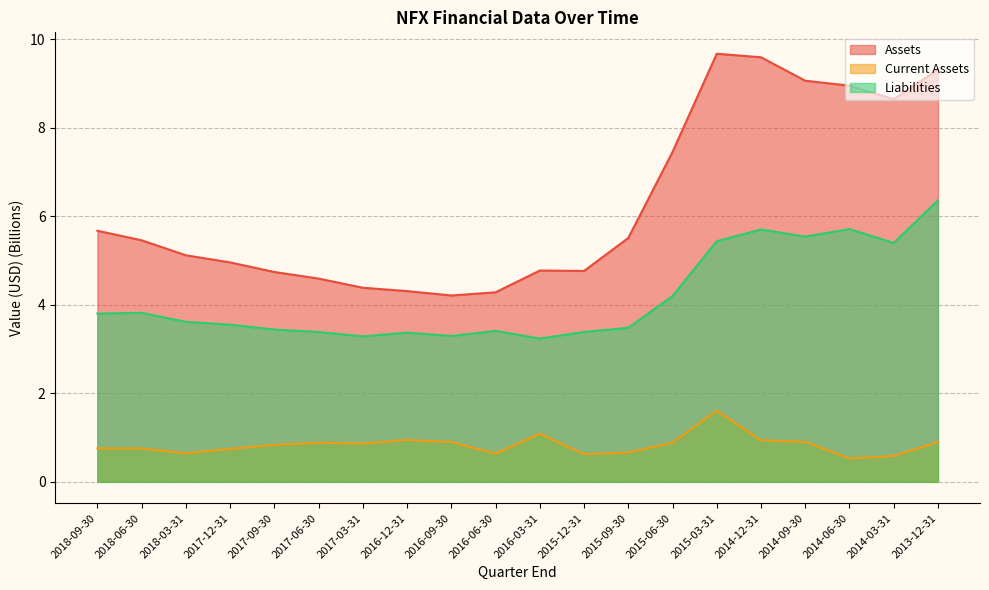

True or false: Assets has a value of 4.2 at 2016-09-30.

True